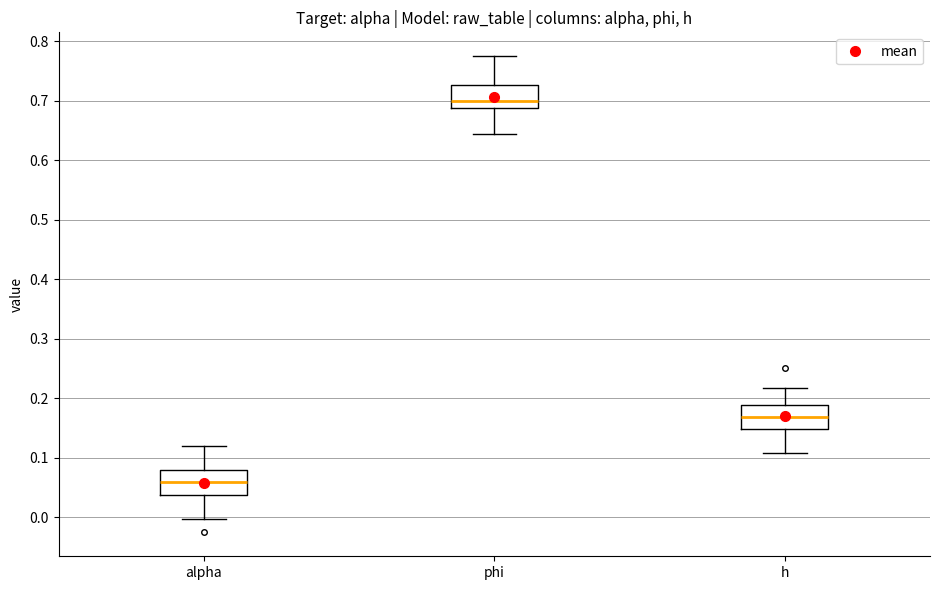

Reading left to right, read every box against the y-axis: the position of its median line, the range the box covers, and the ends of its whiskers. The values are not printed on the chart, so give them approximately, as read against the axis.

alpha: median 0.06, box 0.04 to 0.08, whiskers 0.00 to 0.12
phi: median 0.70, box 0.69 to 0.73, whiskers 0.64 to 0.78
h: median 0.17, box 0.15 to 0.19, whiskers 0.11 to 0.22